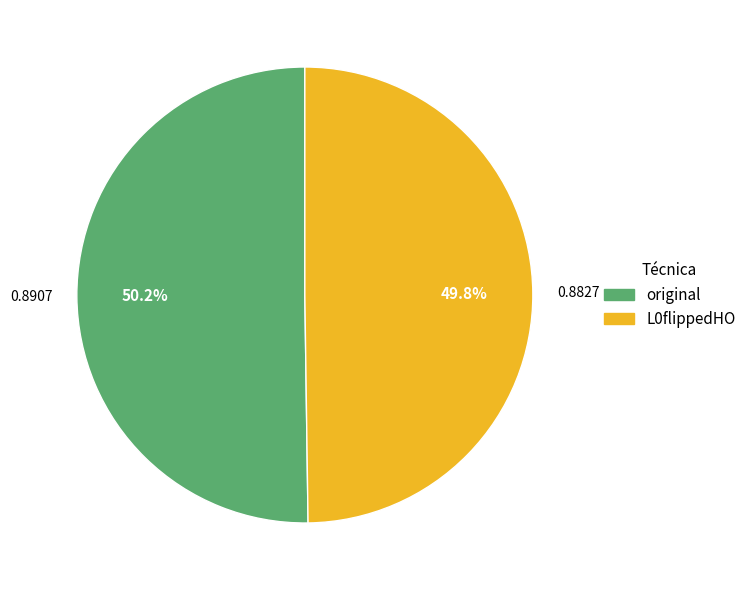

Combined, do original and L0flippedHO account for over 50%?

Yes